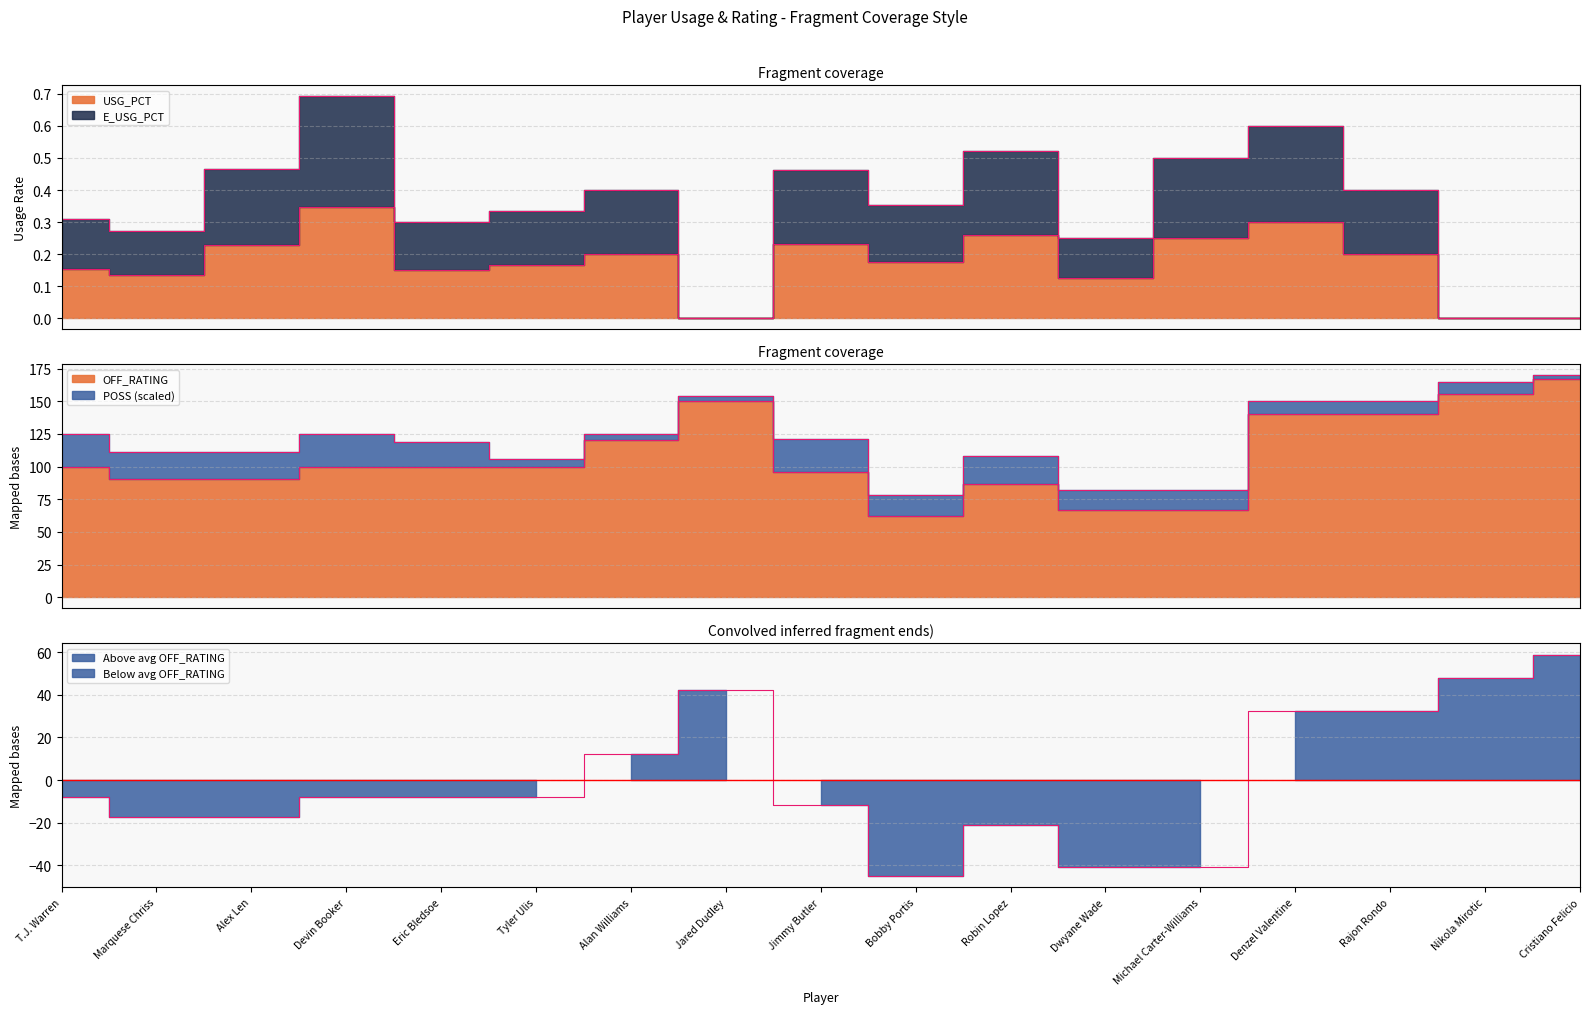

How many E_USG_PCT values are between 0 and 1?

17